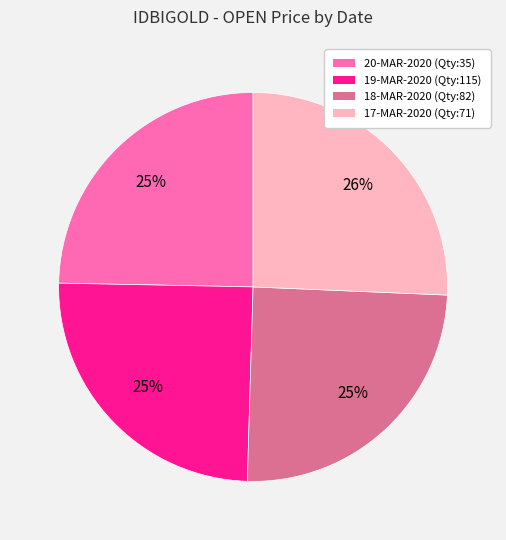

To the nearest percent, what percentage of the pie is 20-MAR-2020 (Qty:35)?

25%